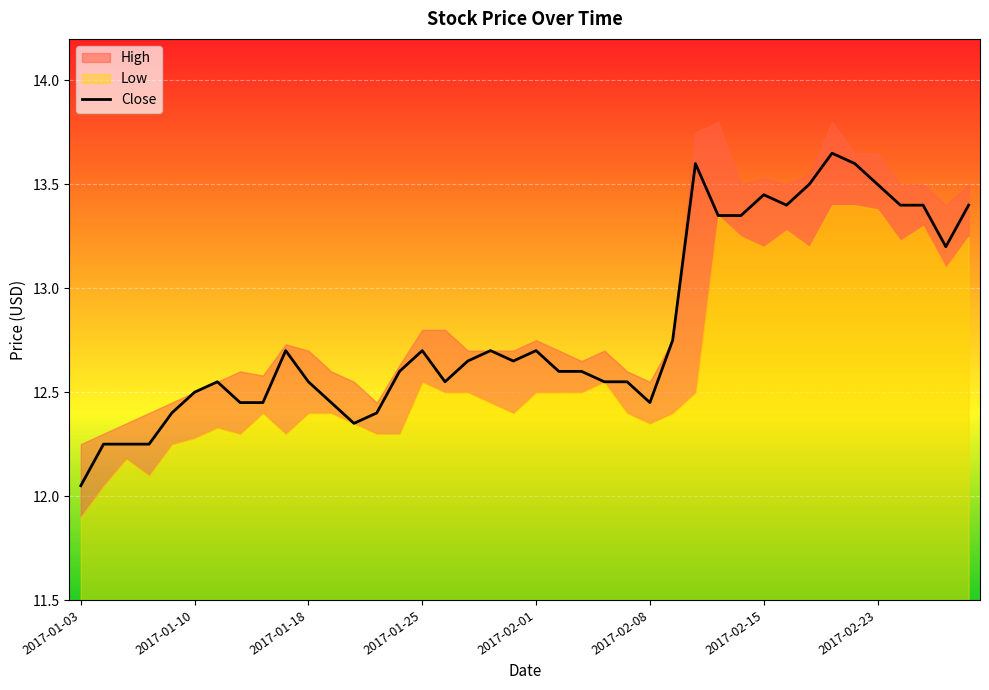

What is the difference between the maximum and minimum values?

1.6